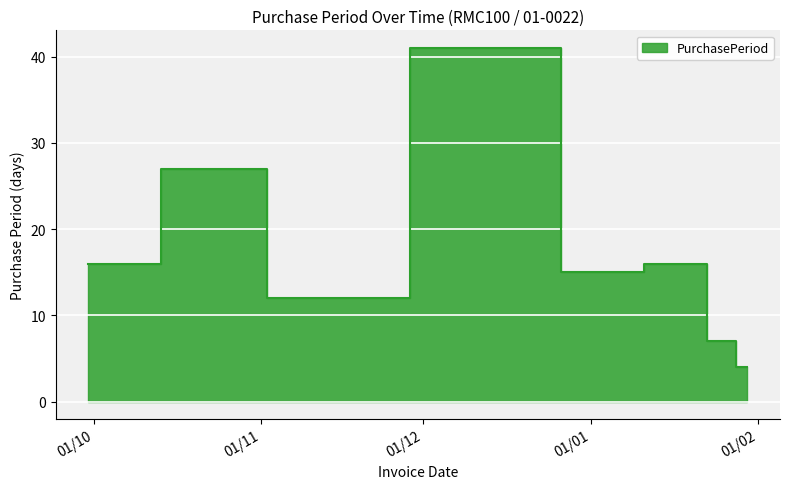

List the labels in order of value, largest first.

2016-12-19, 2016-10-27, 2016-09-30, 2017-01-19, 2017-01-03, 2016-11-08, 2017-01-26, 2017-01-30